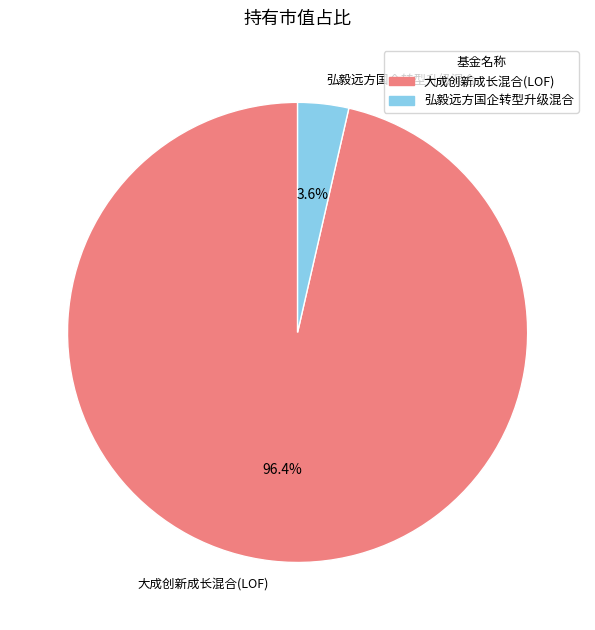

What is the largest slice in the pie chart?

大成创新成长混合(LOF)